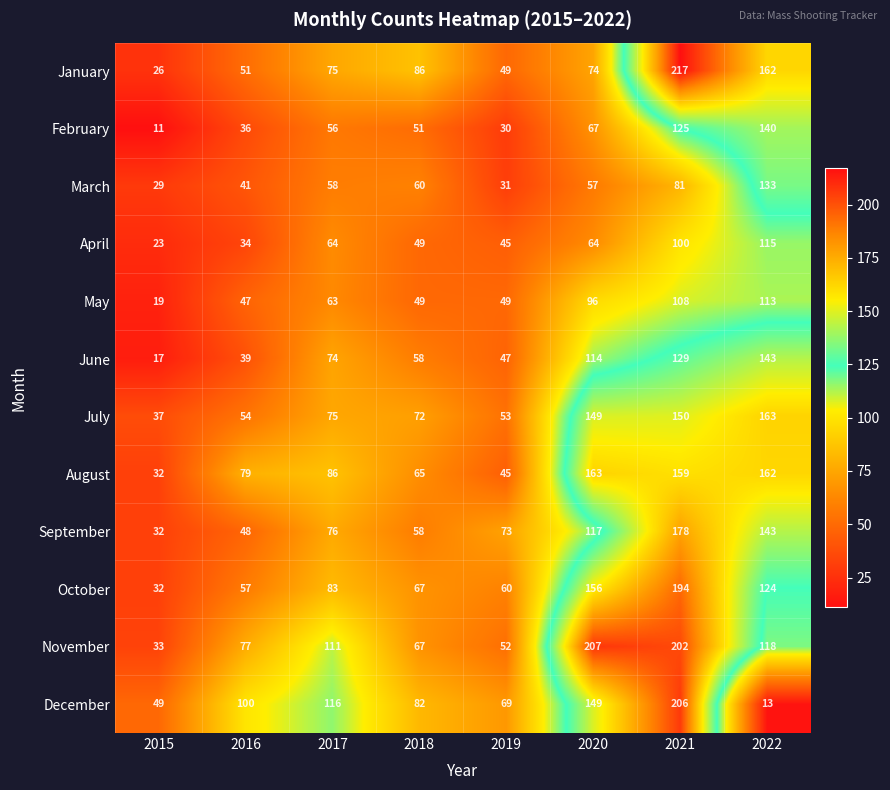

Between 2020 and 2021, which series saw the biggest shift?

January